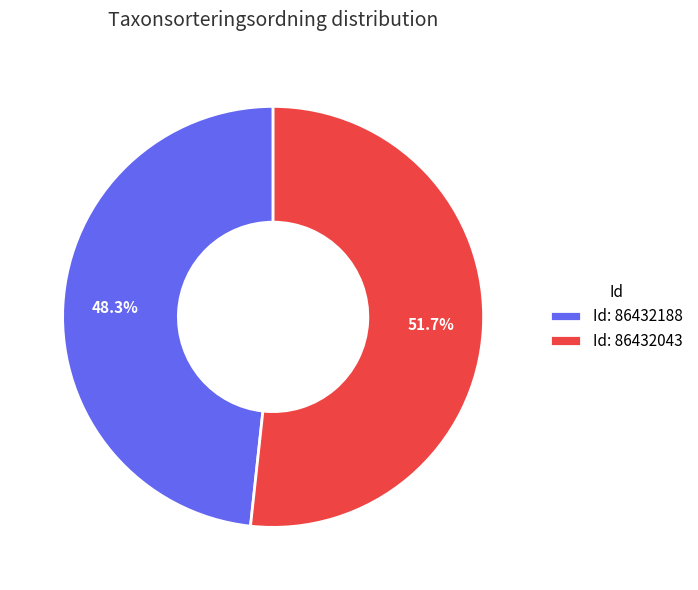

What portion of the pie excludes Id: 86432043?

48.3%